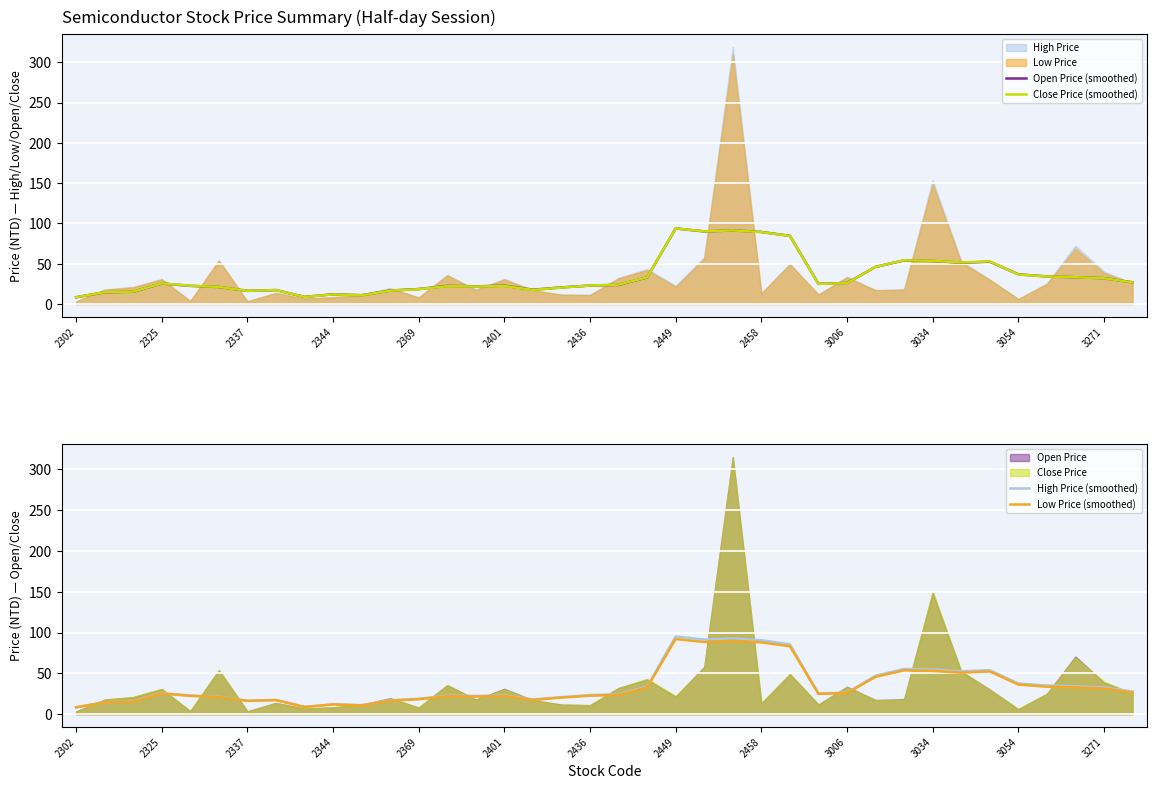

The value of Open Price (smoothed) at 2449 is 93.9. True or false?

True